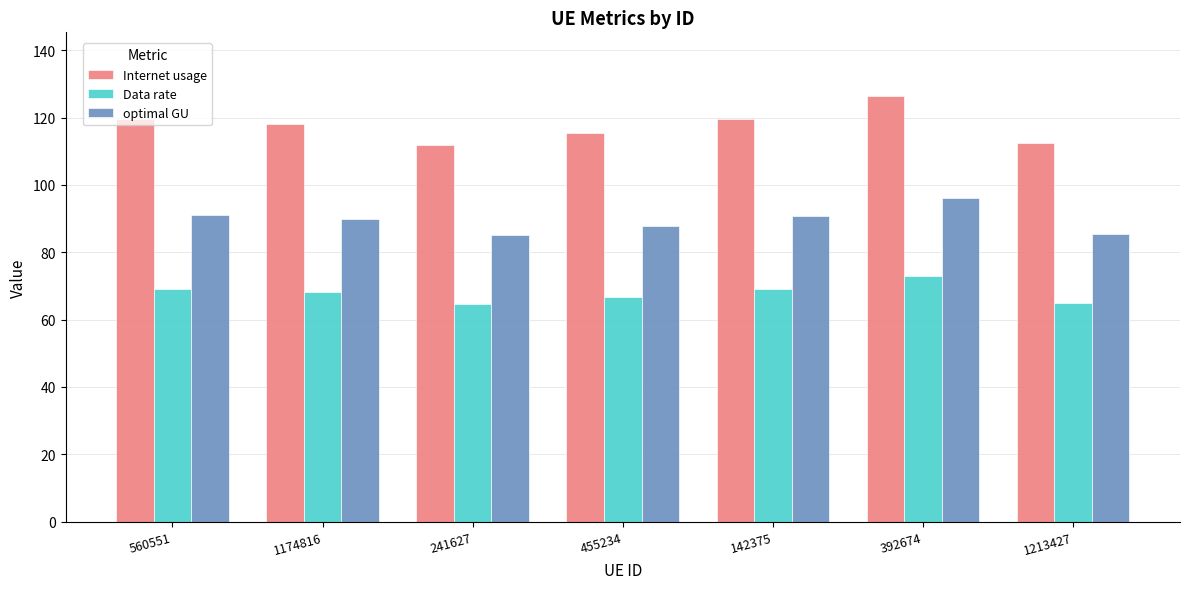

List the series in order of their peak value, highest first.

Internet usage, optimal GU, Data rate